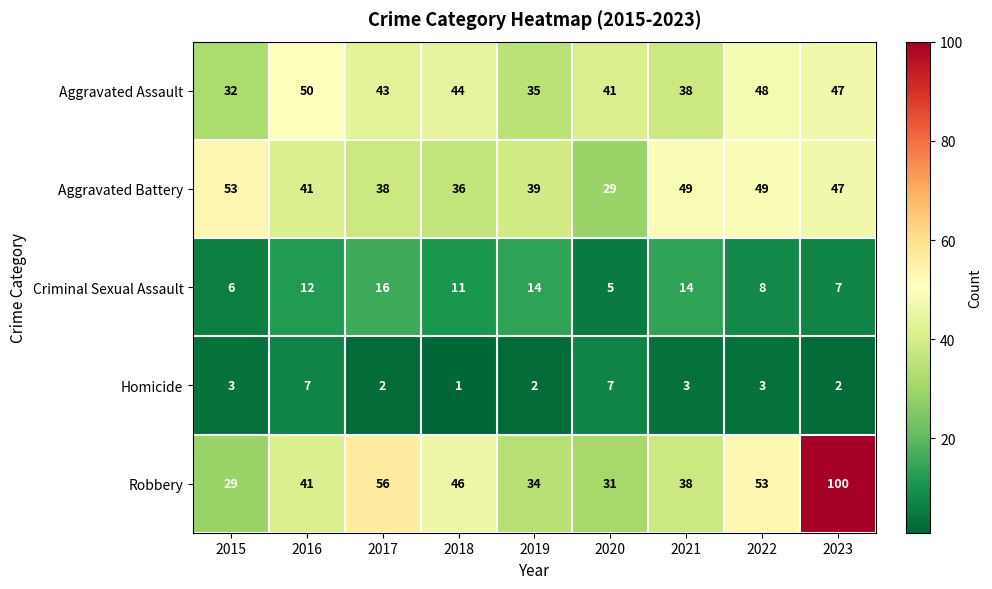

List the series in order of their peak value, highest first.

Robbery, Aggravated Battery, Aggravated Assault, Criminal Sexual Assault, Homicide